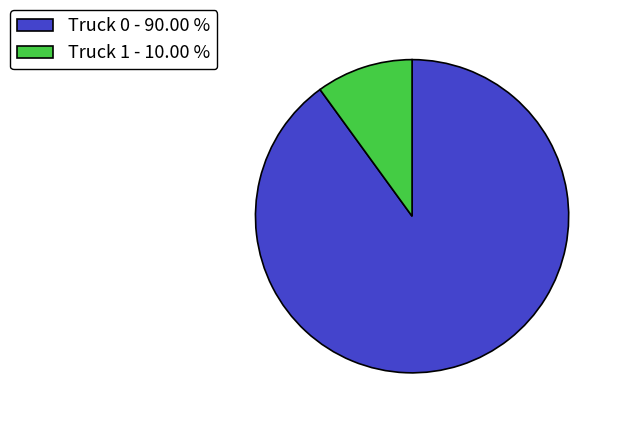

Does any single category account for the majority?

Yes